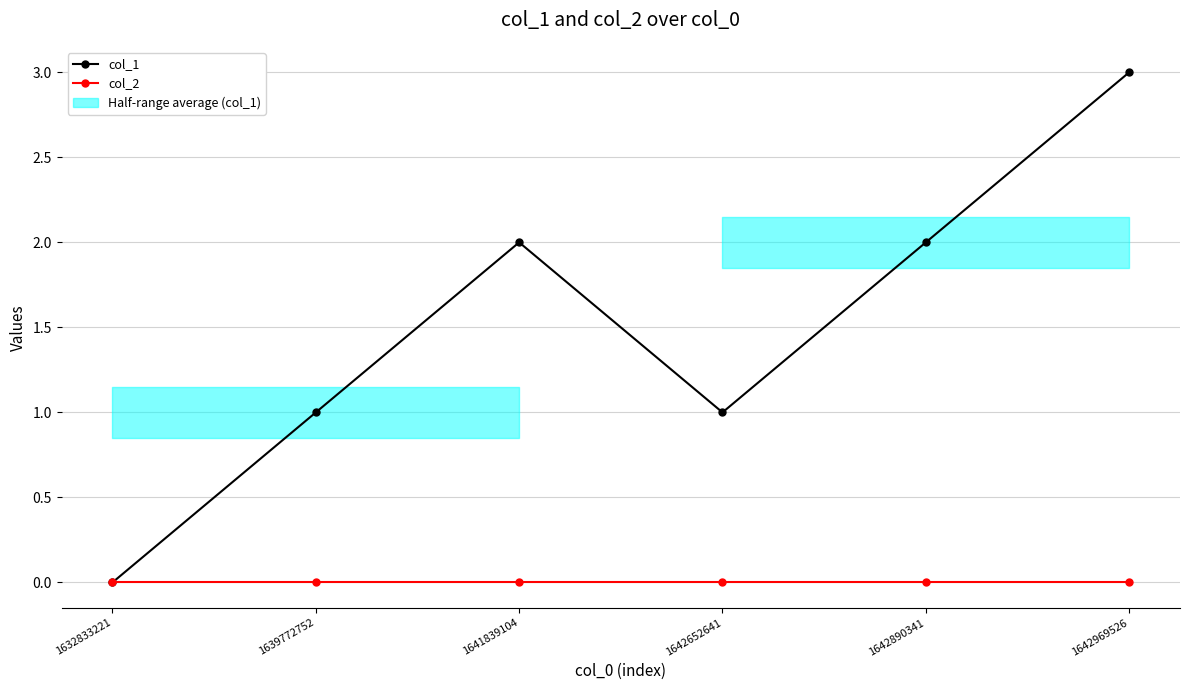

Rank the series at 1642969526 from lowest to highest value.

col_2, col_1